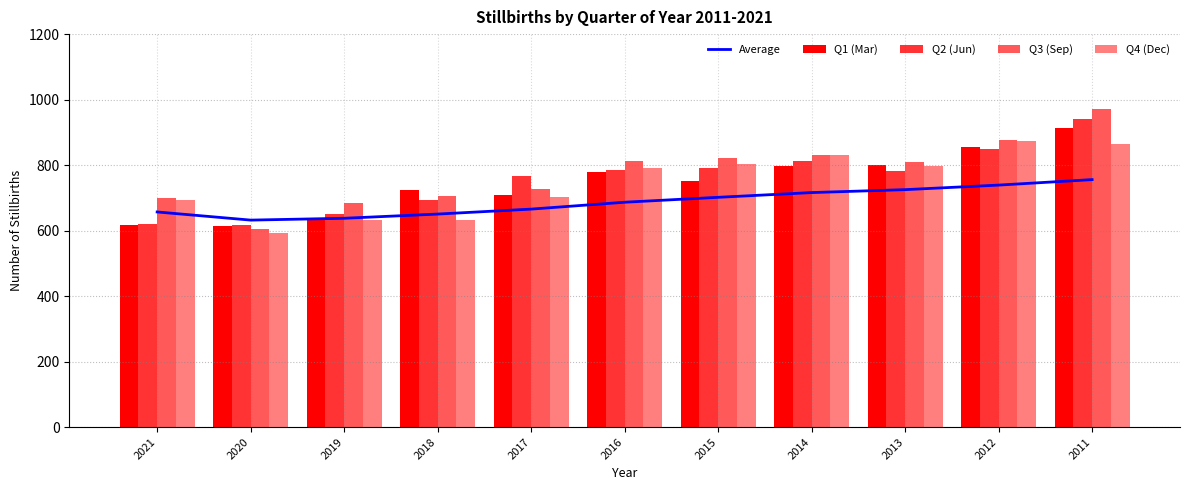

Is the value of Q3 (Sep) at 2017 greater than the value of Average at 2017?

Yes